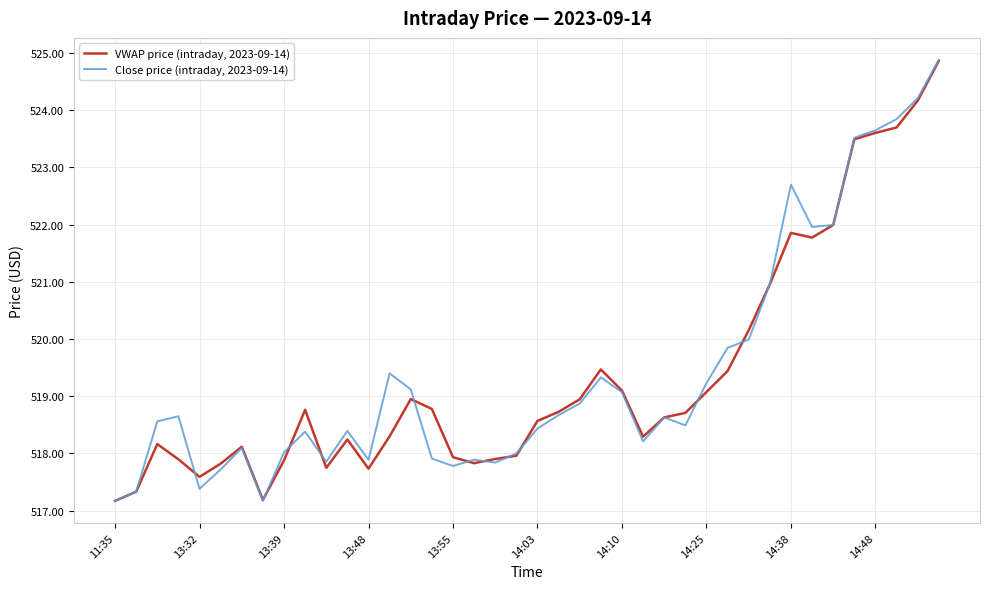

How many distinct data groups are displayed?

2